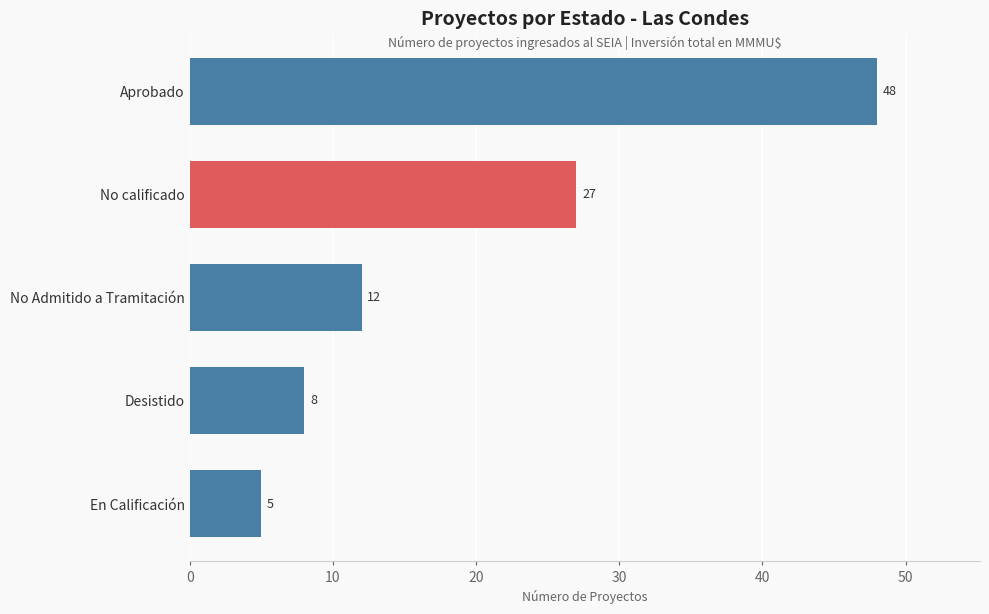

What is the maximum value shown in the chart?

48